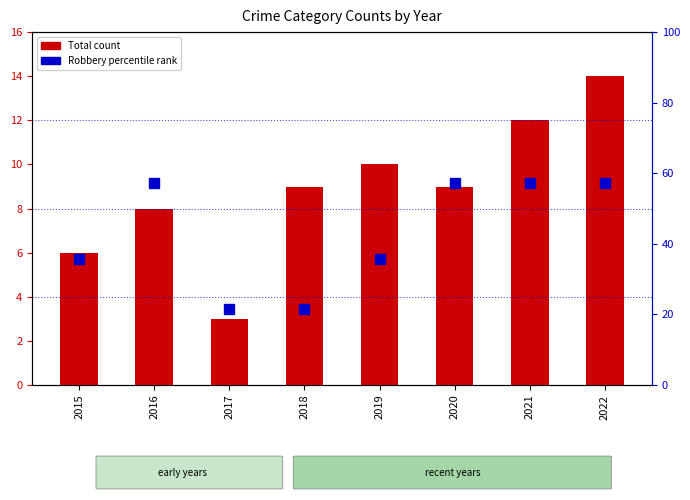

Count the number of data series in this chart.

2